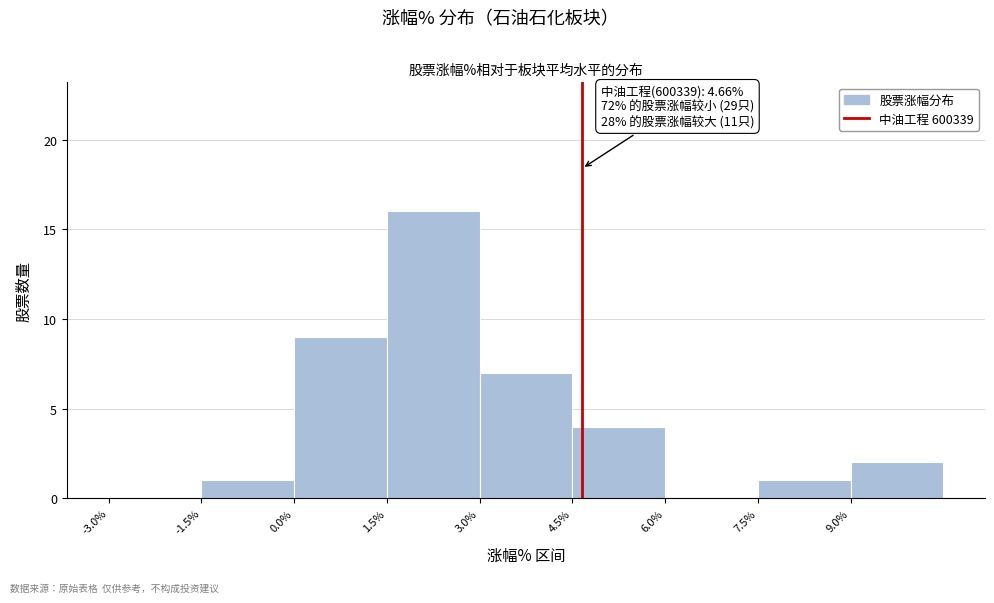

Which range on the x-axis has the tallest bar?

1.5 to 3.0